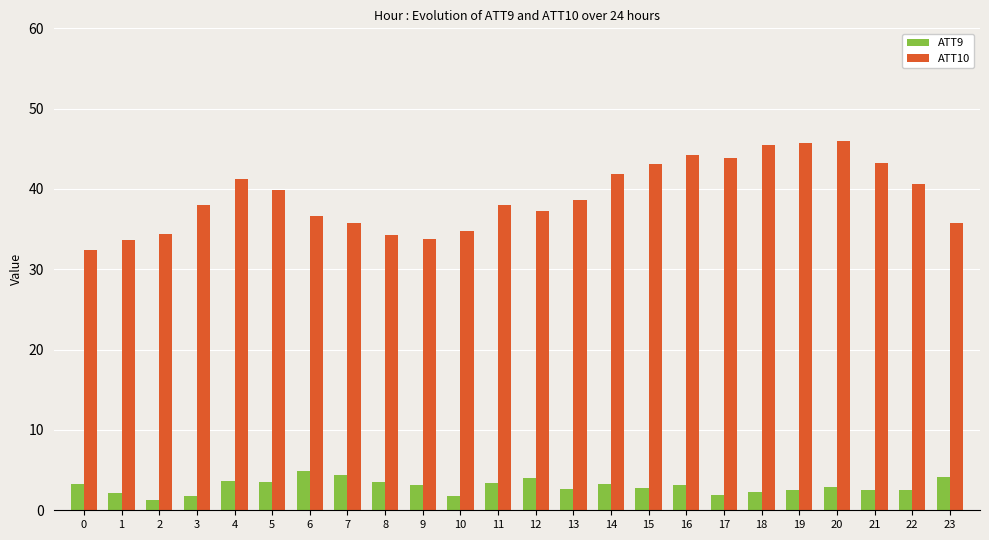

What is the total value across all series at 1?

35.7